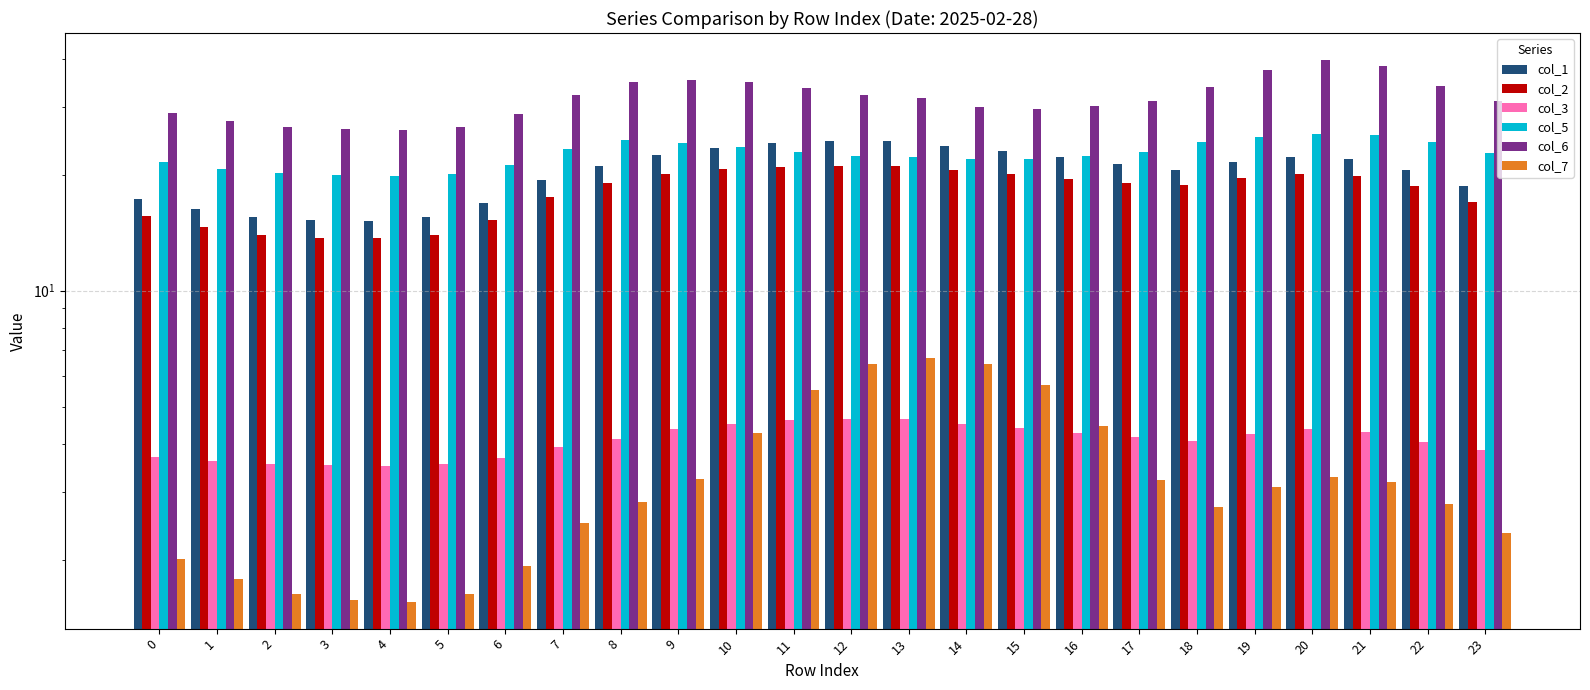

How many series are shown in this chart?

6